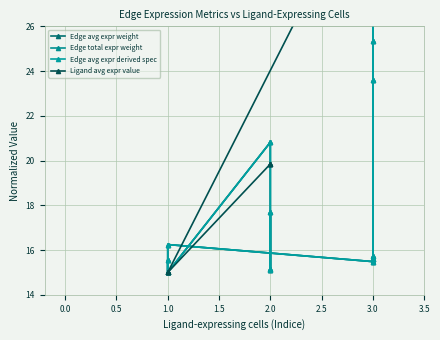

Reading left to right, extract all data points from this chart.

Edge avg expr weight: 37.0	15.7	25.3	15.6	33.3	15.6	23.6	15.5	16.2	15.0	15.6	15.0	20.8	15.2	17.7	15.1
Edge total expr weight: 37.0	15.7	25.3	15.6	33.3	15.6	23.6	15.5	16.2	15.0	15.6	15.0	20.8	15.2	17.7	15.1
Edge avg expr derived spec: 37.0	15.7	25.3	15.6	33.3	15.6	23.6	15.5	16.2	15.0	15.6	15.0	20.8	15.2	17.7	15.1
Ligand avg expr value: 37.0	37.0	37.0	37.0	33.1	33.1	33.1	33.1	15.0	15.0	15.0	15.0	19.8	19.8	19.8	19.8